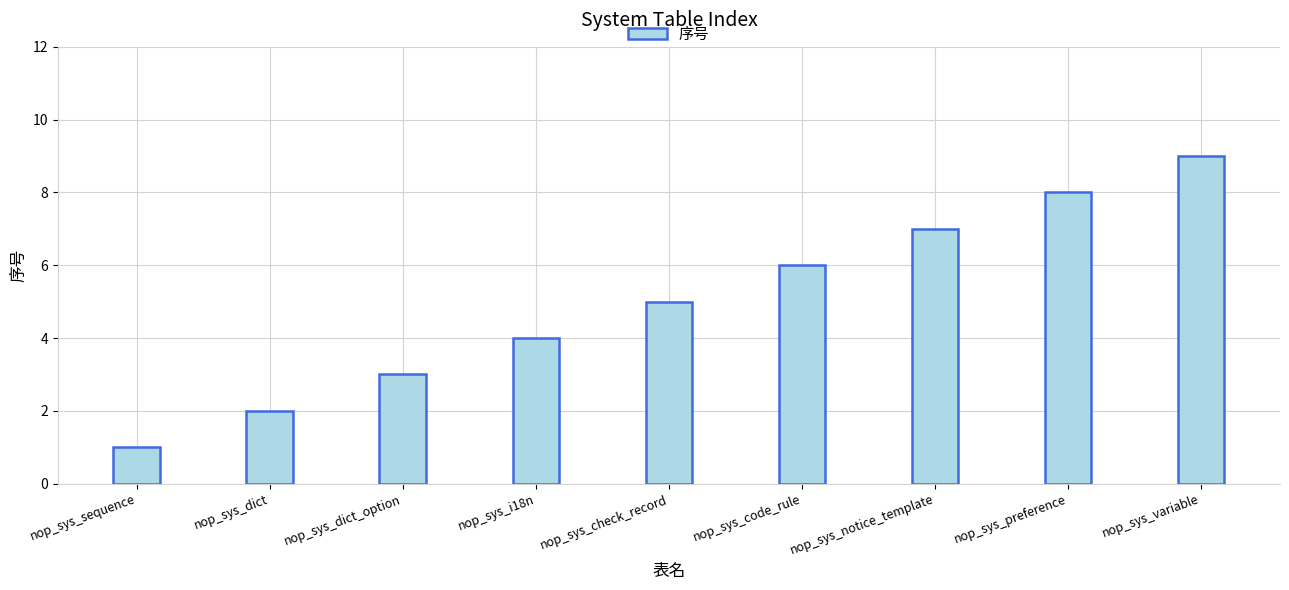

What is the label of the 3rd bar from the right?

nop_sys_notice_template